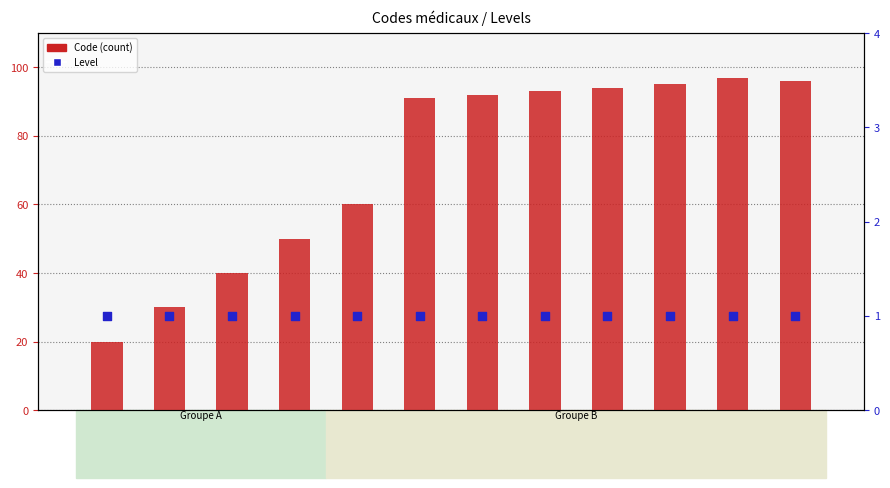

What are all the series names shown in the legend?

Code, Level